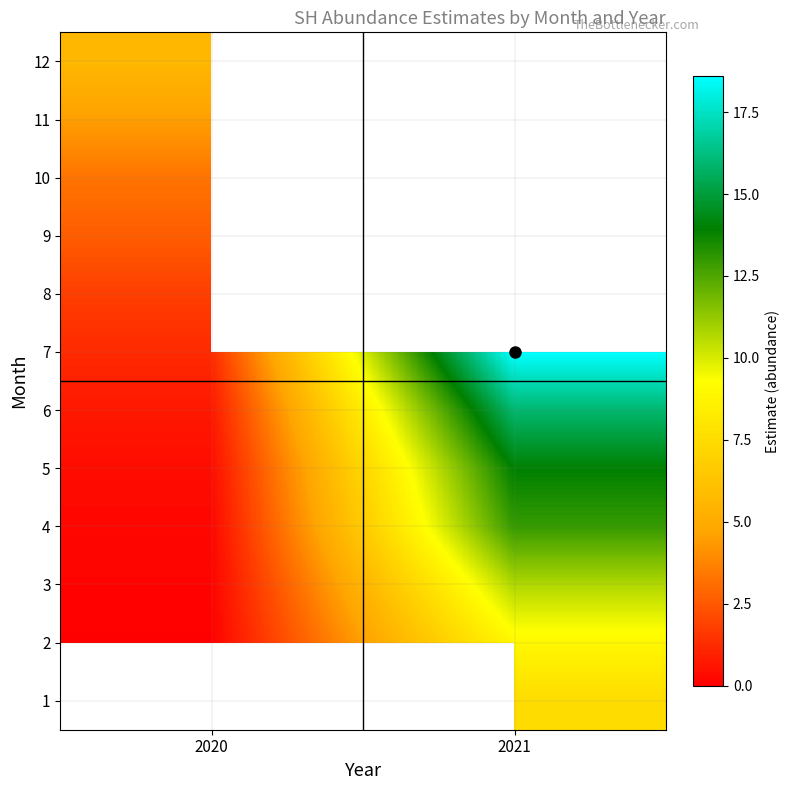

List the labels in order of 12 value, largest first.

2020, 2021